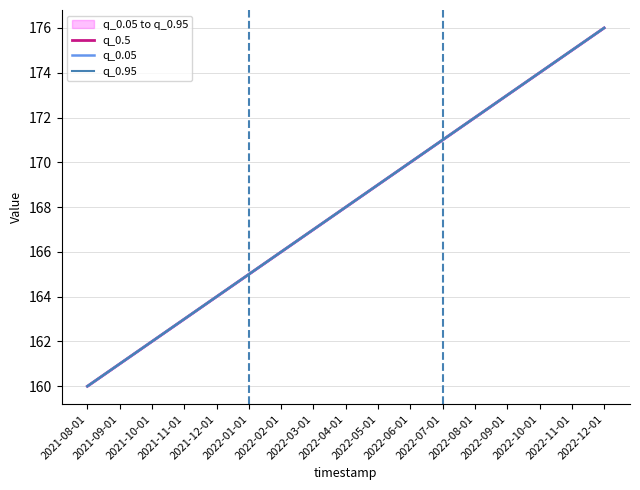

What is the difference between the q_0.5 values at 2022-01-01 and 2022-04-01?

3